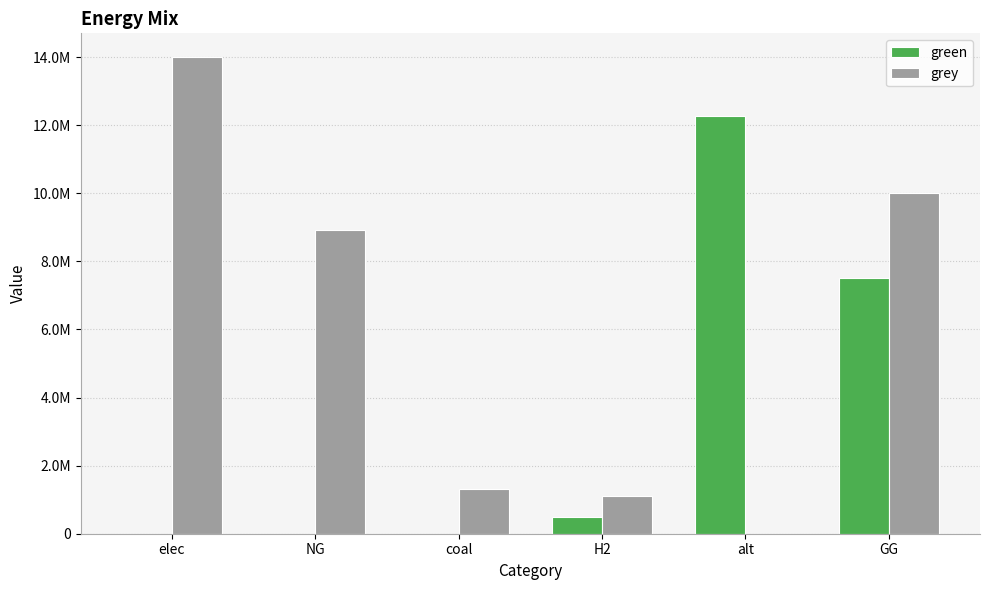

What is the sum of all grey values?

35357624.2